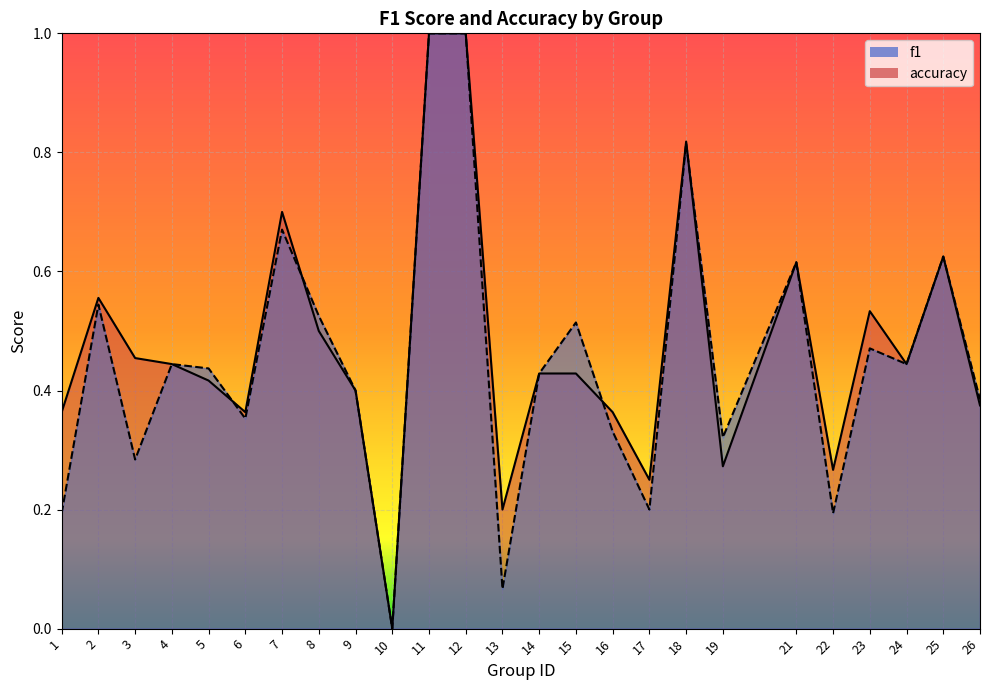

Reading right to left, what are all the values shown in this chart?

f1: 0.4	0.6	0.4	0.5	0.2	0.6	0.3	0.8	0.2	0.3	0.5	0.4	0.1	1.0	1.0	0.0	0.4	0.5	0.7	0.4	0.4	0.4	0.3	0.5	0.2
accuracy: 0.4	0.6	0.4	0.5	0.3	0.6	0.3	0.8	0.2	0.4	0.4	0.4	0.2	1.0	1.0	0.0	0.4	0.5	0.7	0.4	0.4	0.4	0.5	0.6	0.4